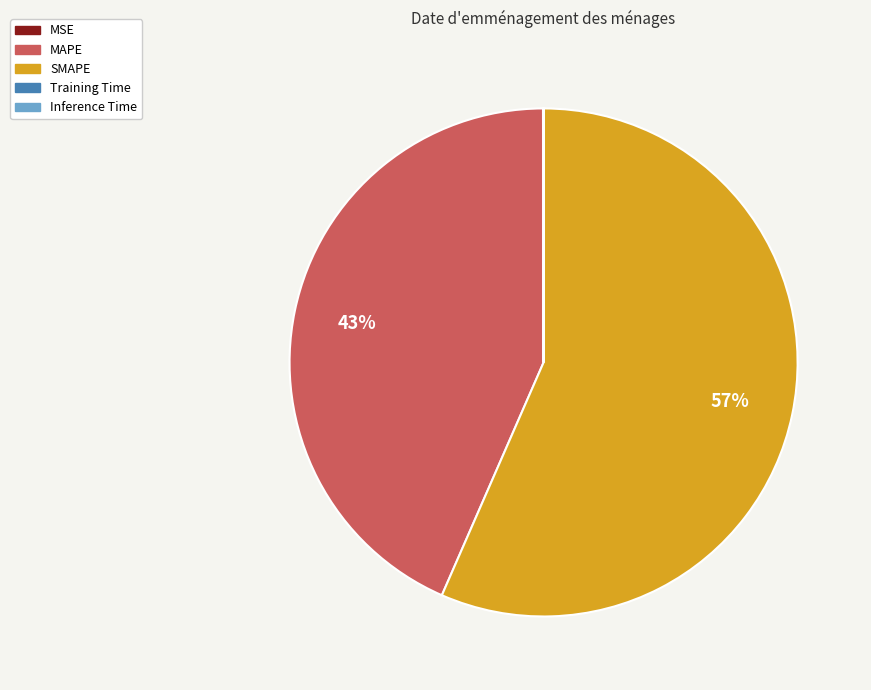

Between SMAPE and MAPE, which is larger?

SMAPE